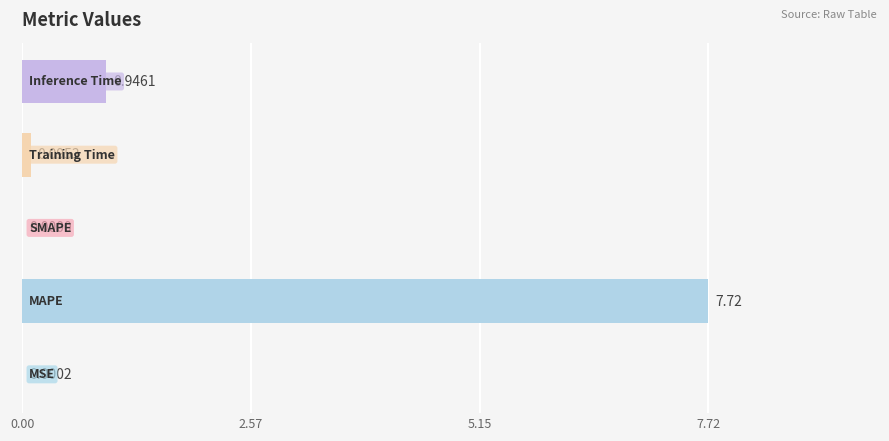

How many distinct data groups are displayed?

1